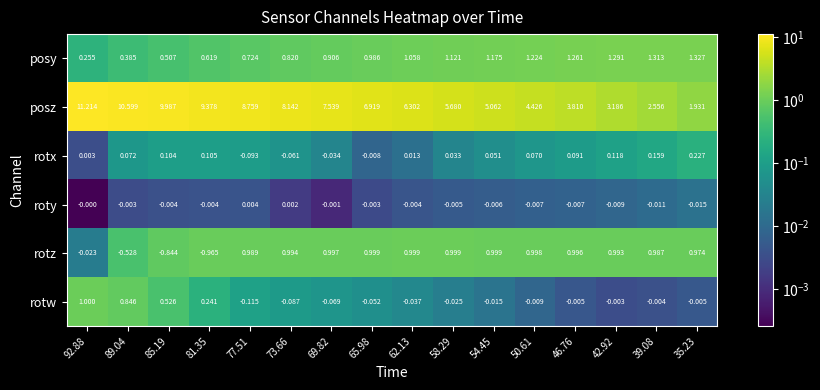

Rank the series at 58.29 from lowest to highest value.

rotw, roty, rotx, rotz, posy, posz